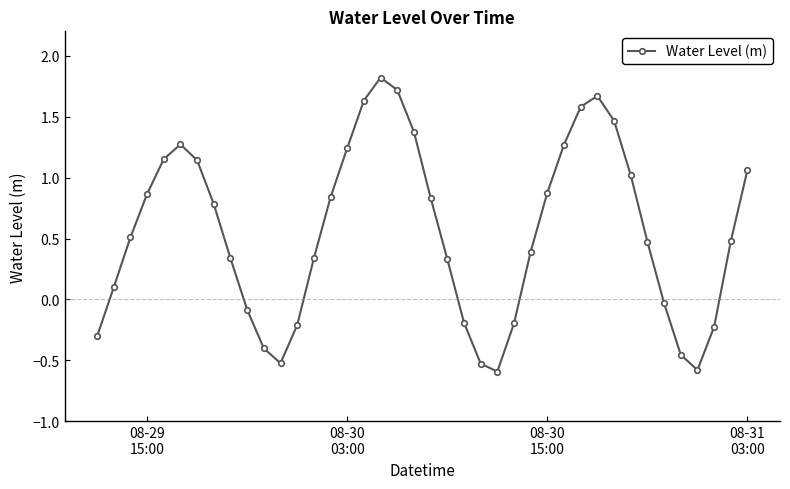

What is the difference between the maximum and second lowest values?

2.4